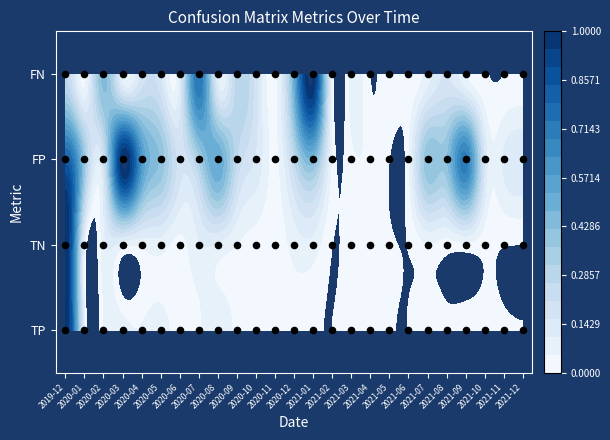

At 2021-04, list the series in order from smallest to largest.

TP, TN, FP, FN